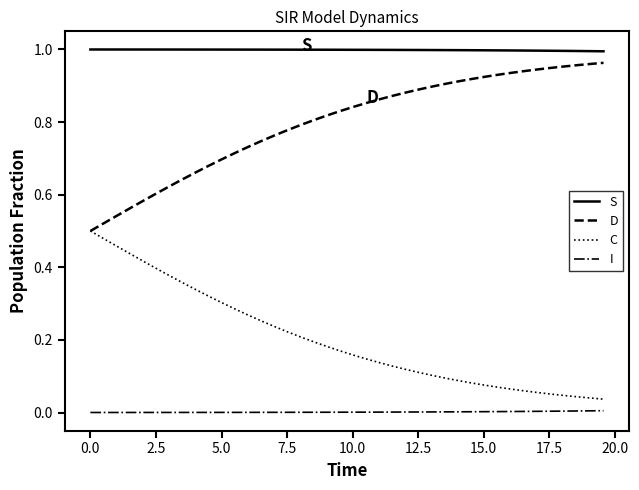

True or false: I and S cross at least once.

False